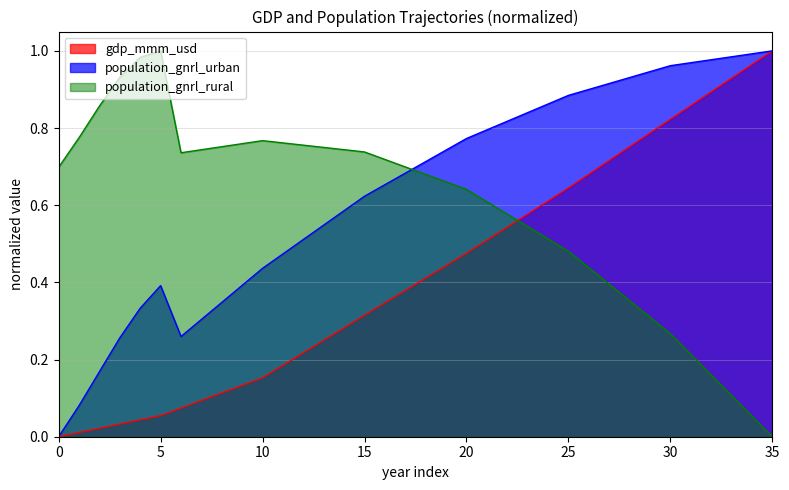

Which series has the largest range (max minus min)?

gdp_mmm_usd